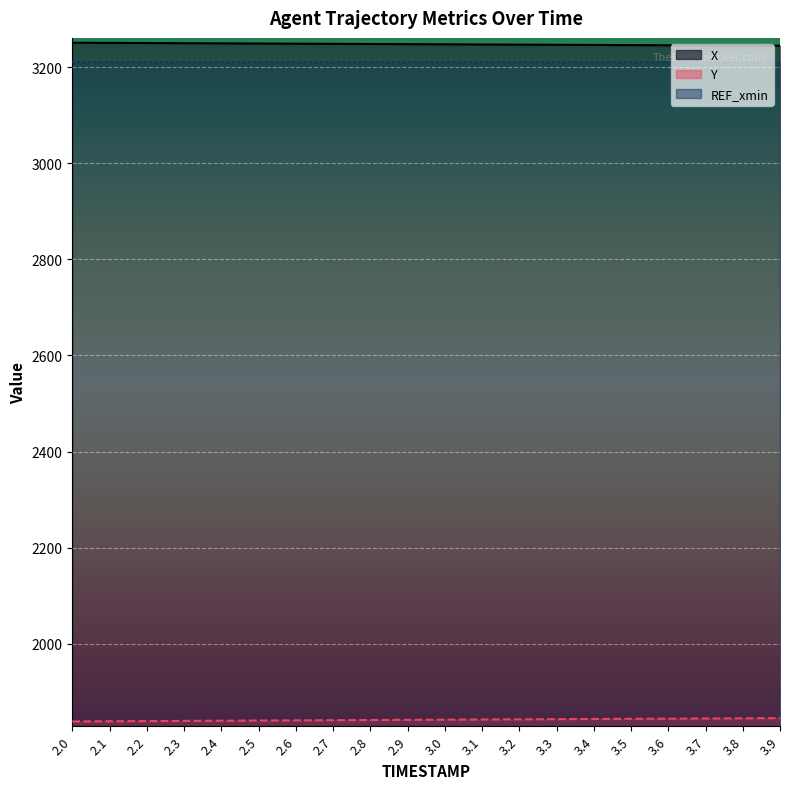

What is the sum of the X values at 2.6 and 3.6?

6494.4